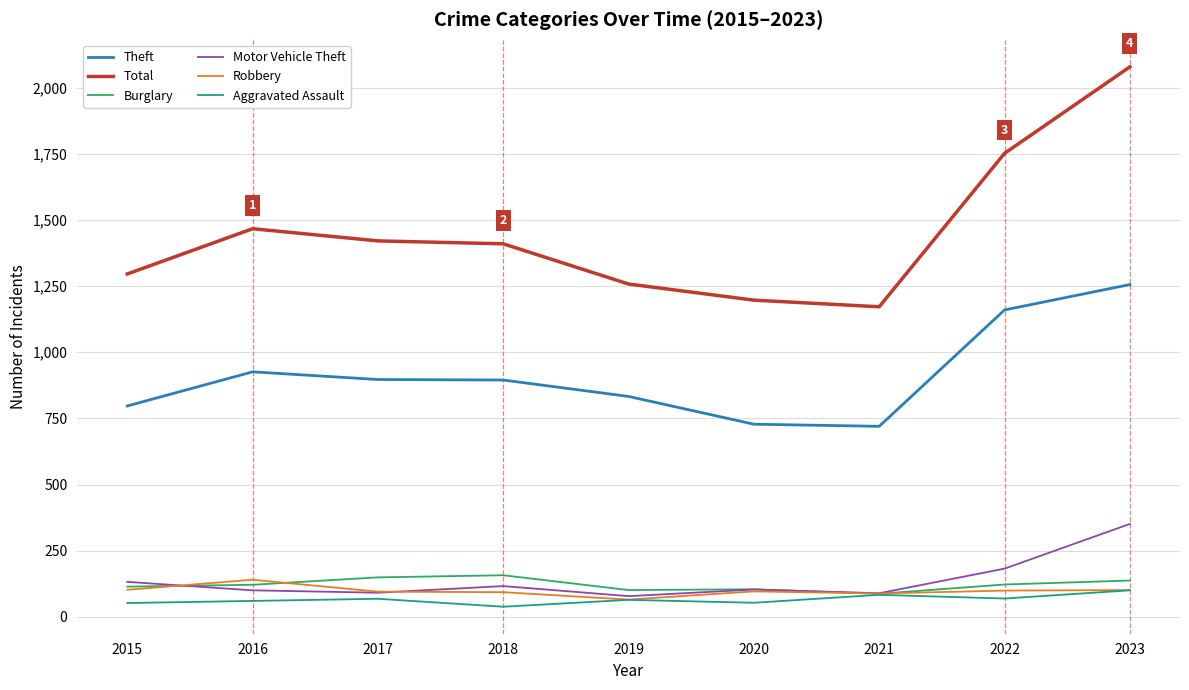

What is the sum of all Theft values?

8212